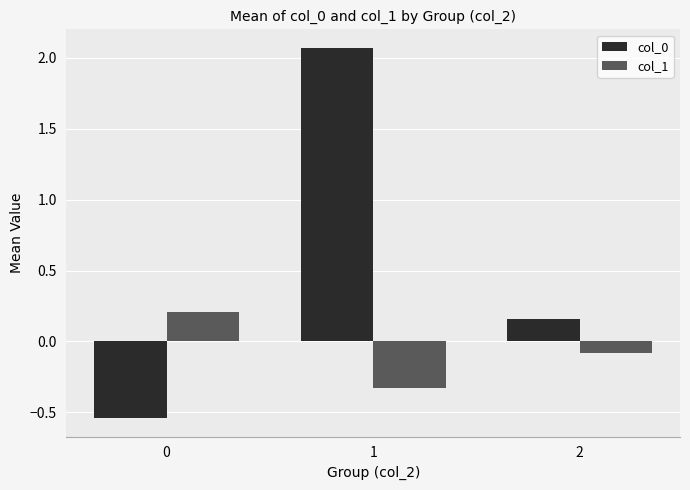

List the series in order of their overall mean, highest first.

col_0, col_1